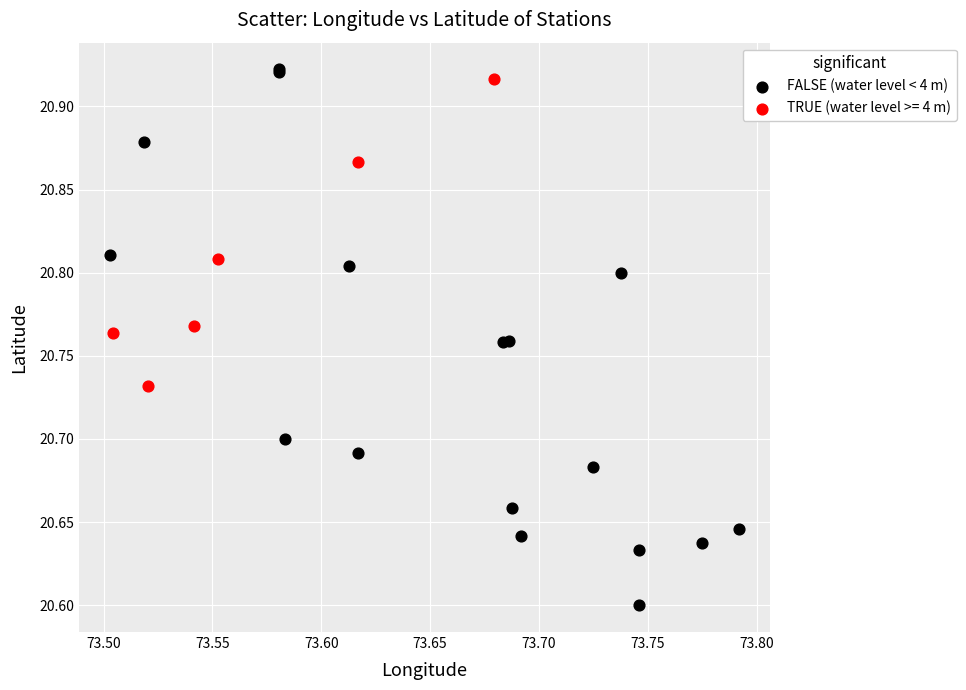

Which series has the widest spread of Y values?

FALSE (water level < 4 m)